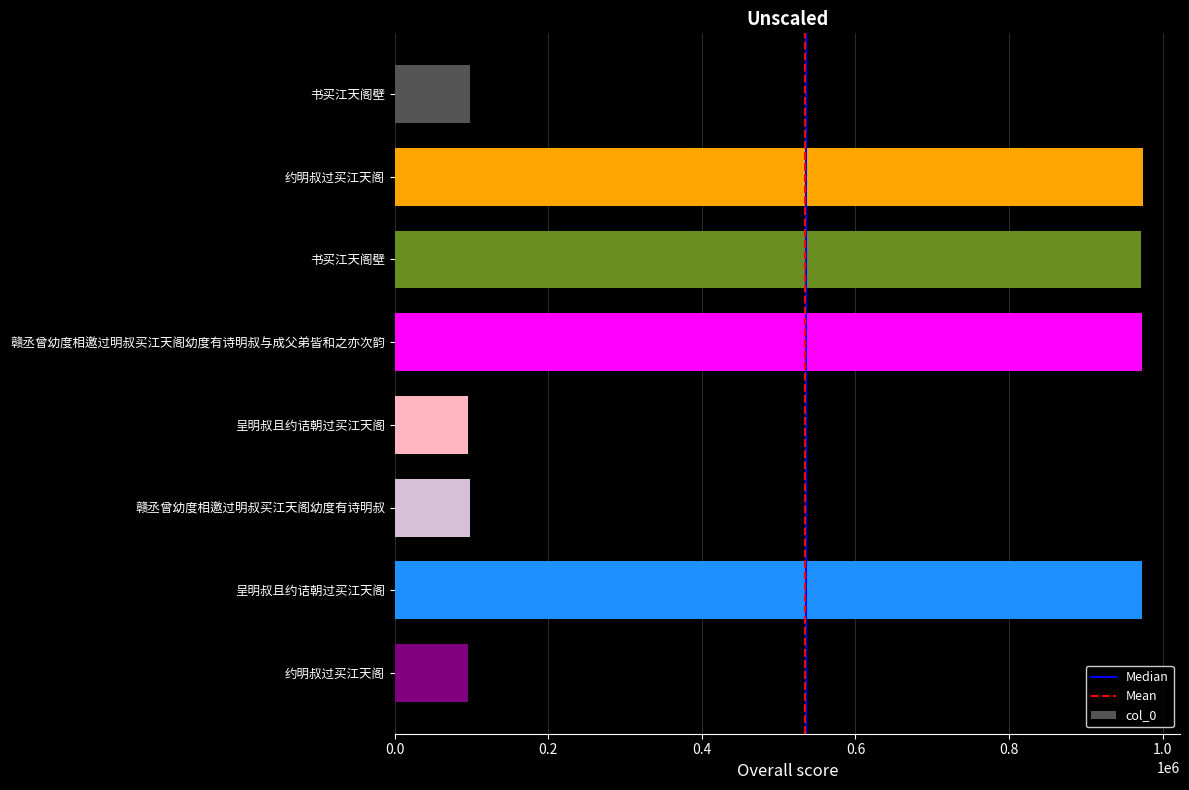

How many bars are there in total?

8